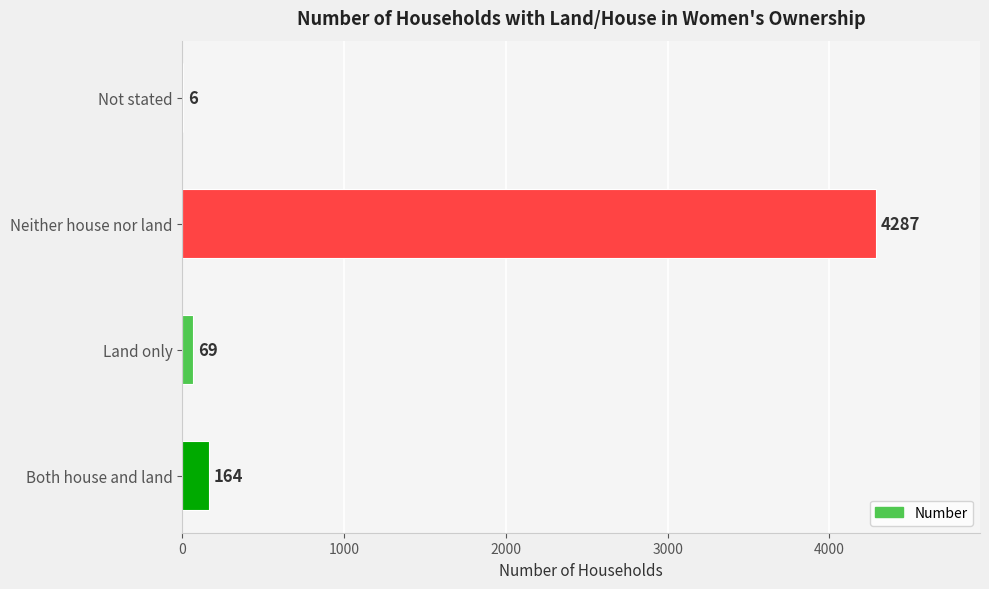

Reading bottom to top, extract all data points from this chart.

Both house and land=164	Land only=69	Neither house nor land=4287	Not stated=6